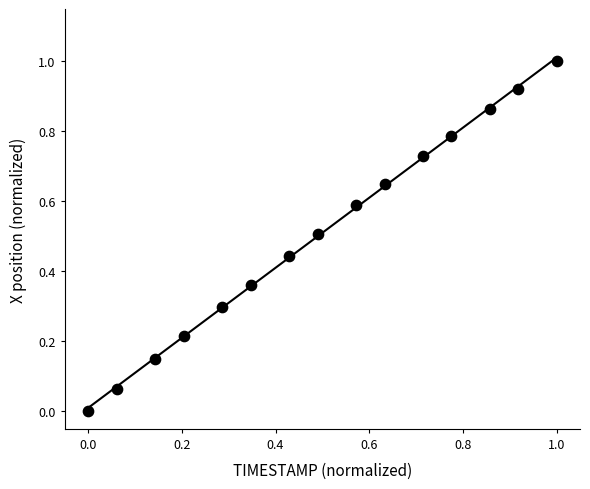

What is the range of X values (max minus min)?

1.0